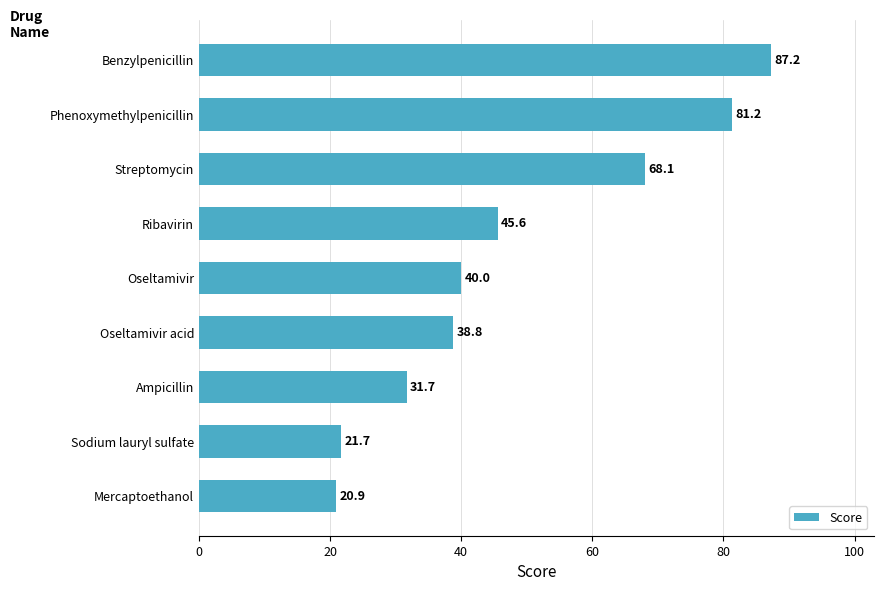

List the labels in order of value, largest first.

Benzylpenicillin, Phenoxymethylpenicillin, Streptomycin, Ribavirin, Oseltamivir, Oseltamivir acid, Ampicillin, Sodium lauryl sulfate, Mercaptoethanol